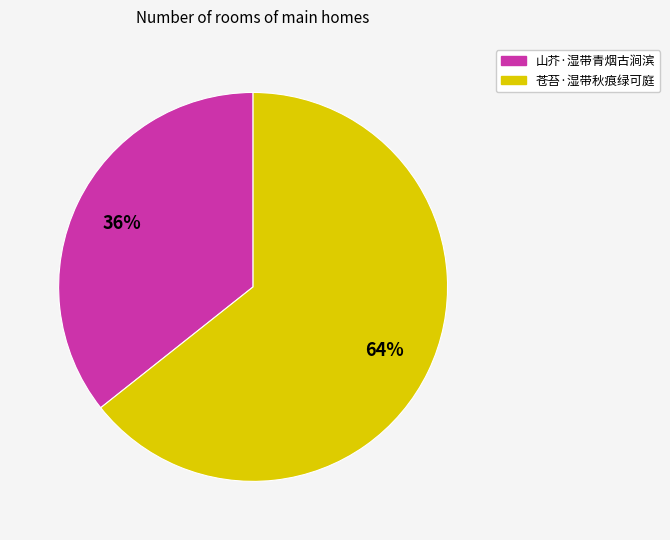

Is it true that 山芥·湿带青烟古涧滨 is 36% of the pie?

True